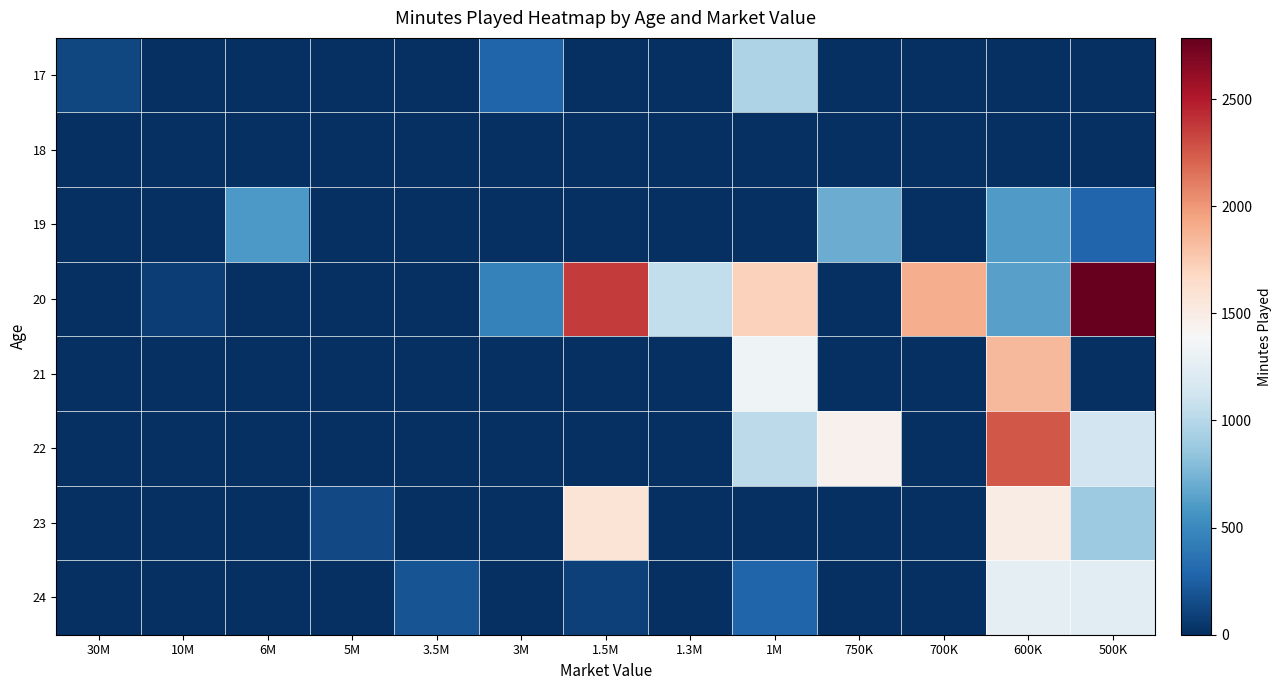

Which series has the largest total across all categories?

20